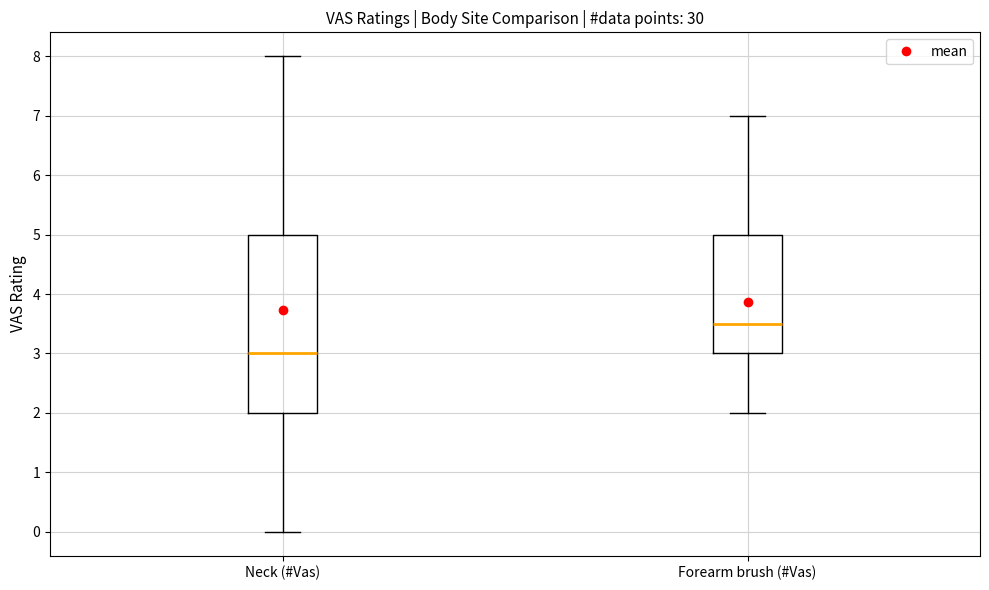

Which box is the tallest, from its lower edge to its upper edge?

Neck (#Vas)